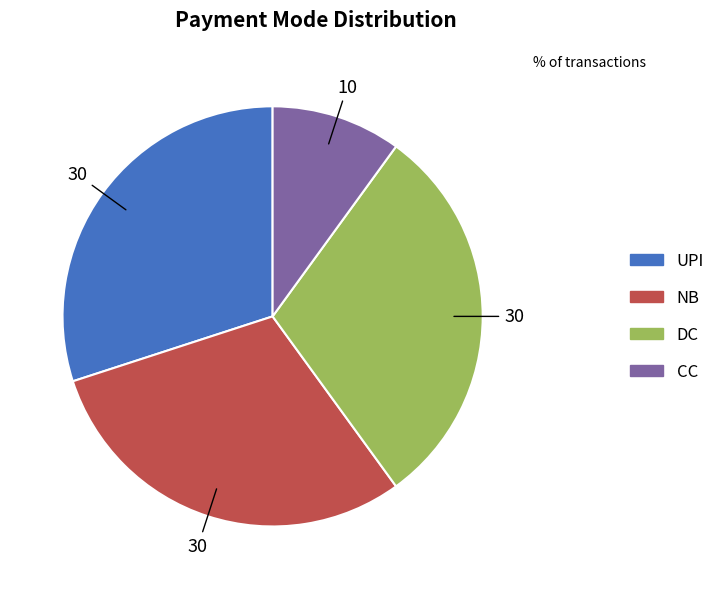

How many slices are in this pie chart?

4